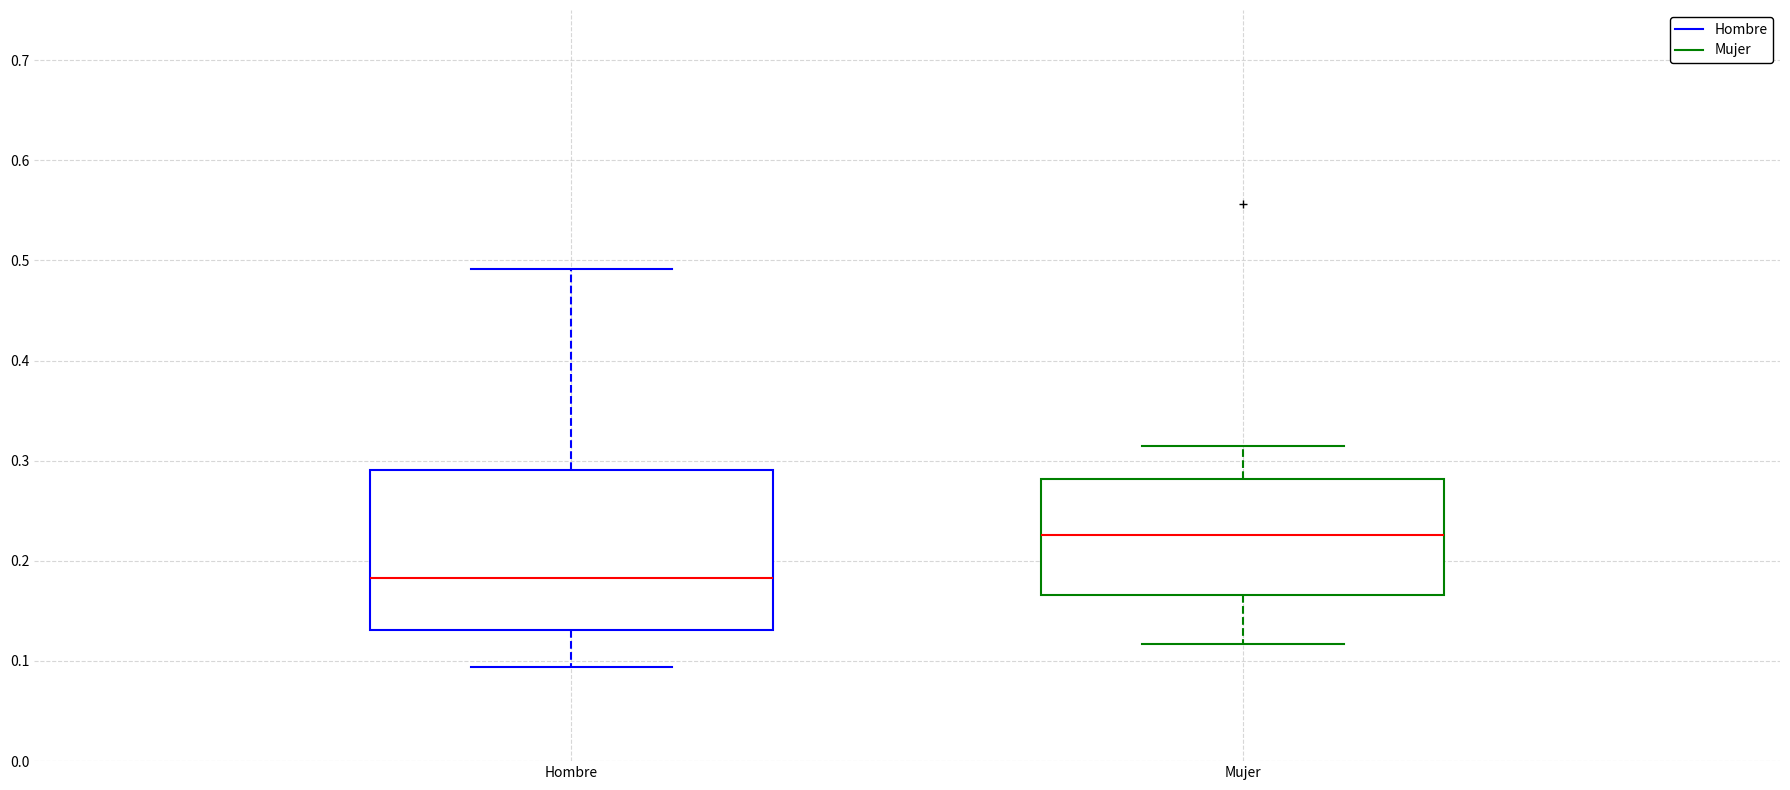

Where does the upper whisker of the box for Hombre end on the y-axis? The values are not printed on the chart, so give them approximately, as read against the axis.

0.49